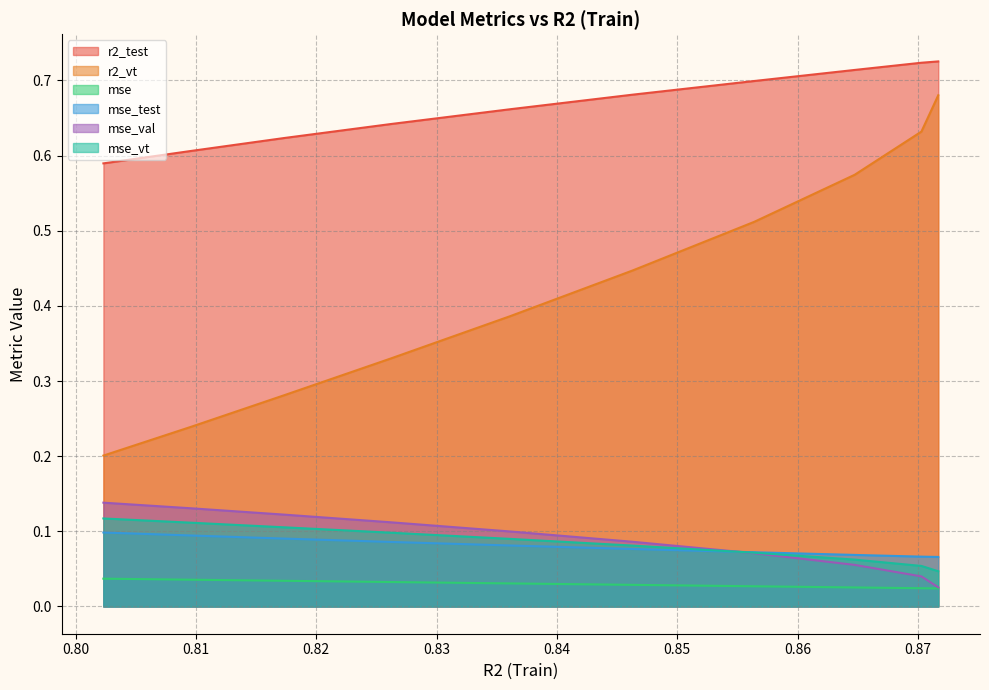

What is the spread (max minus min) of values at 0.856395022260156?

0.7